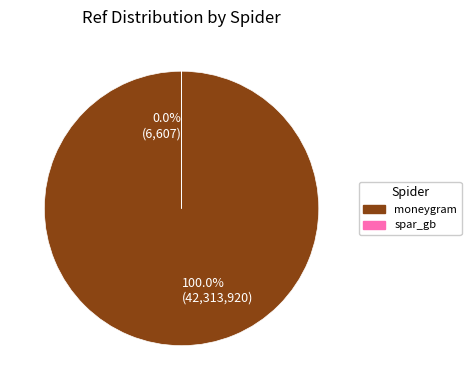

Does 100.0% (42,313,920) represent more than half of the total?

Yes